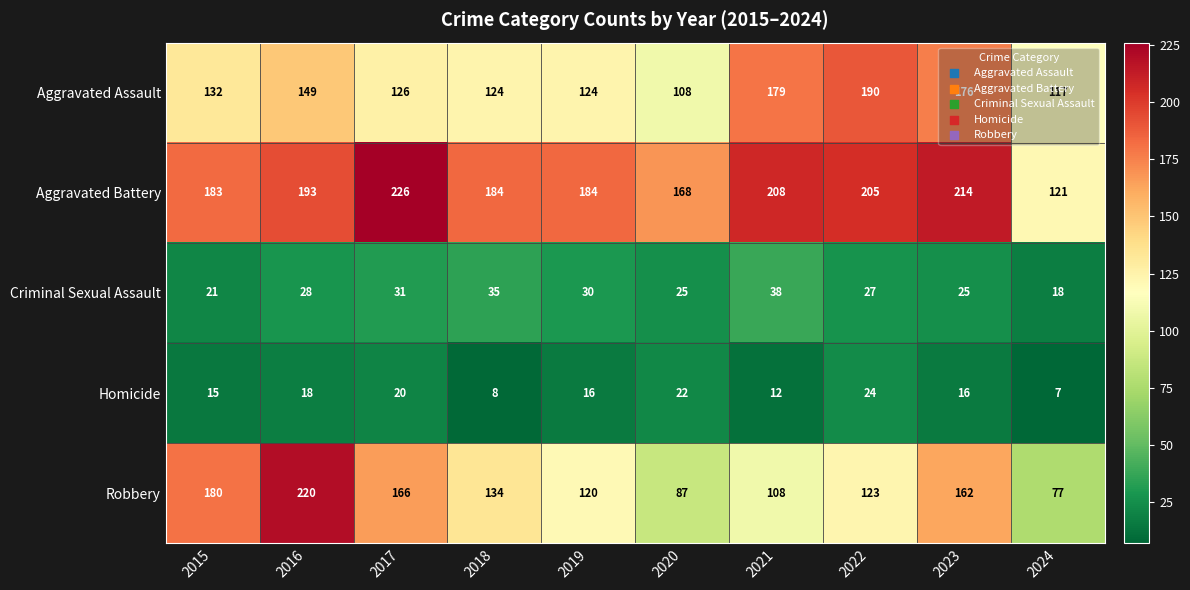

What is the difference between the highest and lowest values at 2017?

206